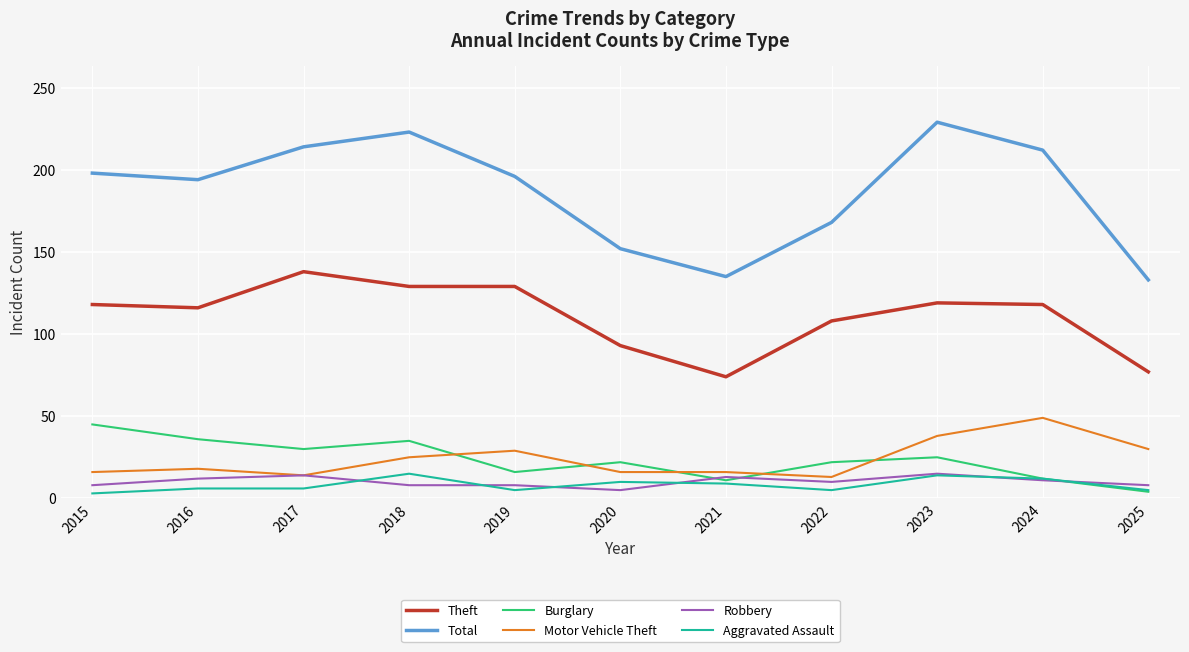

True or false: Aggravated Assault and Robbery cross at least once.

True